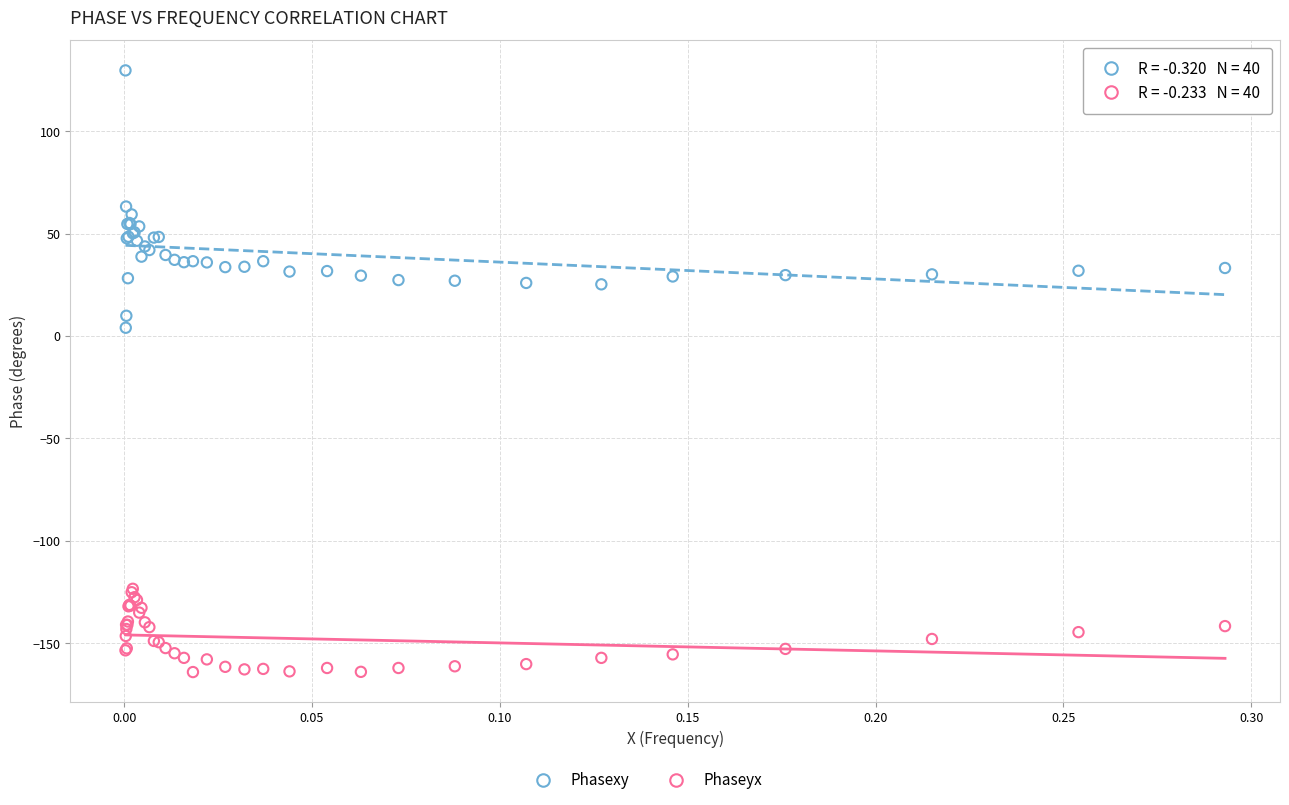

Which series has the widest spread of Y values?

Phasexy